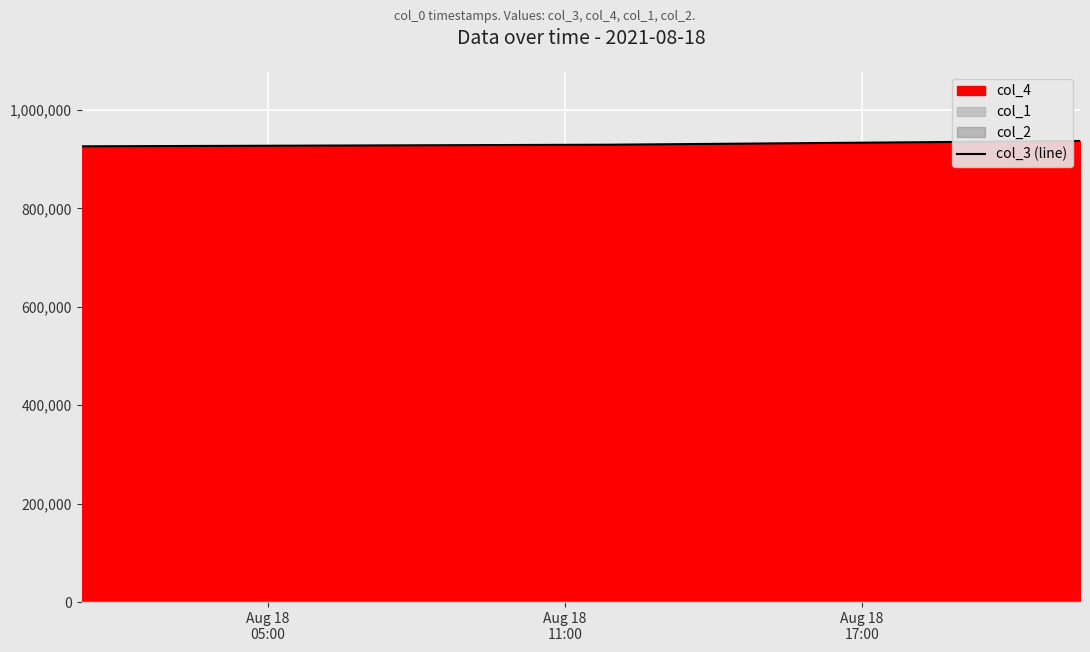

What is the lowest value of the col_3 (line) series?

925952